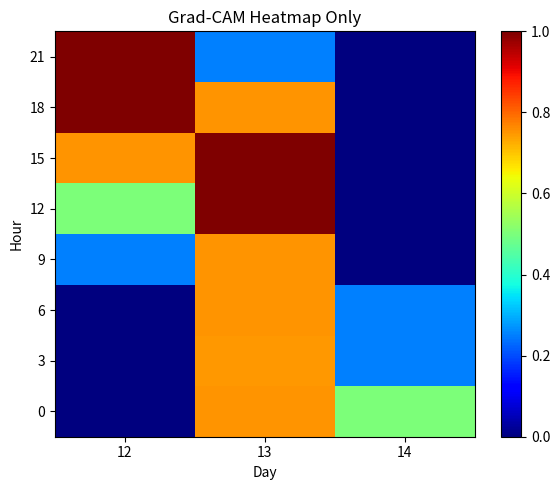

Which has a higher value, 14 or 13?

13